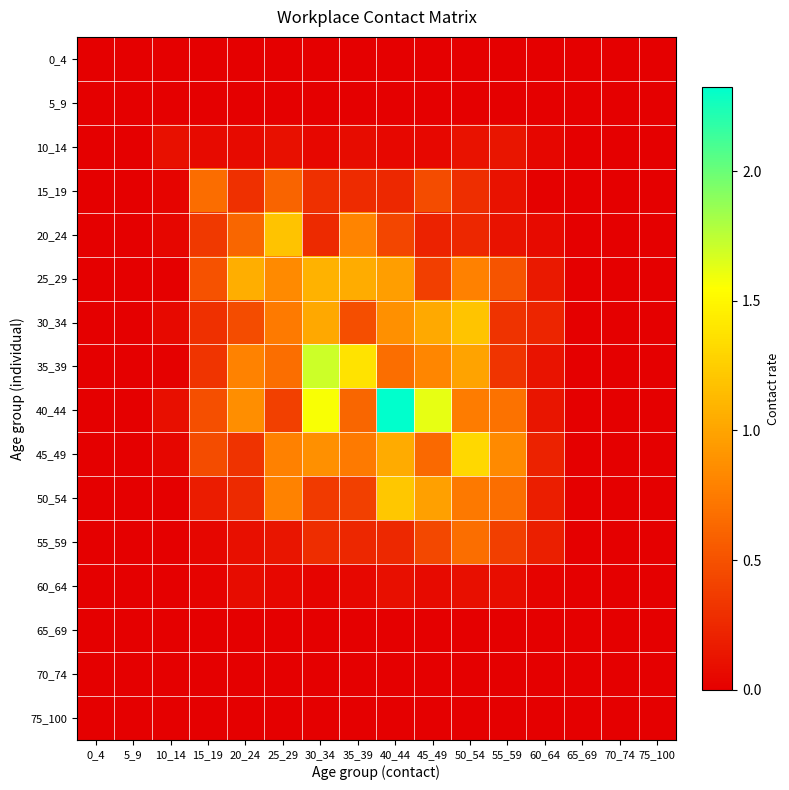

What is the total value across all series at 35_39?

6.1